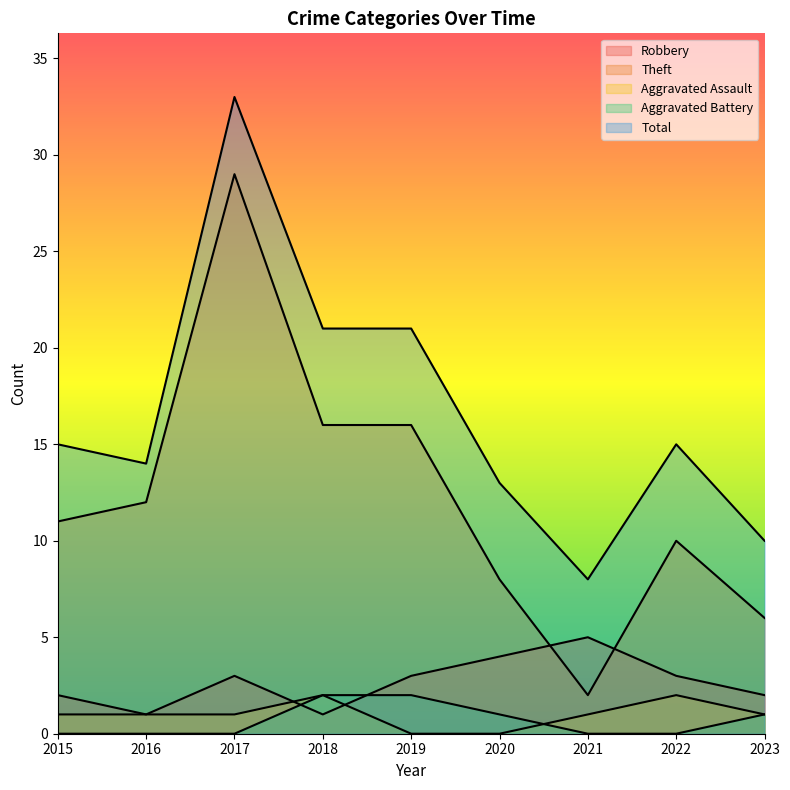

How many interior local peaks does the Aggravated Assault series have?

2